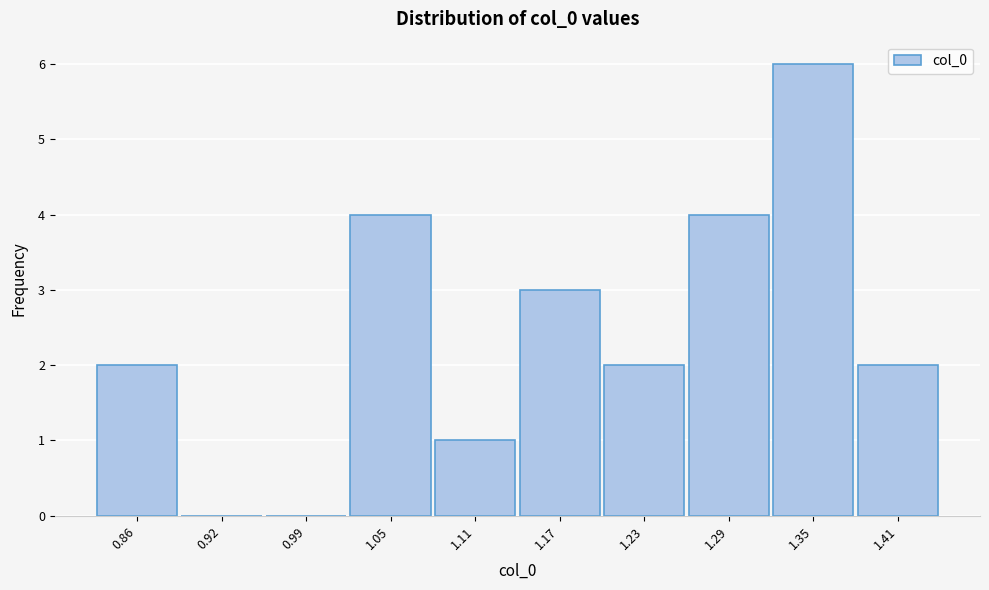

Reading left to right, list all the values displayed in this chart.

0.86=2	0.92=0	0.99=0	1.05=4	1.11=1	1.17=3	1.23=2	1.29=4	1.35=6	1.41=2